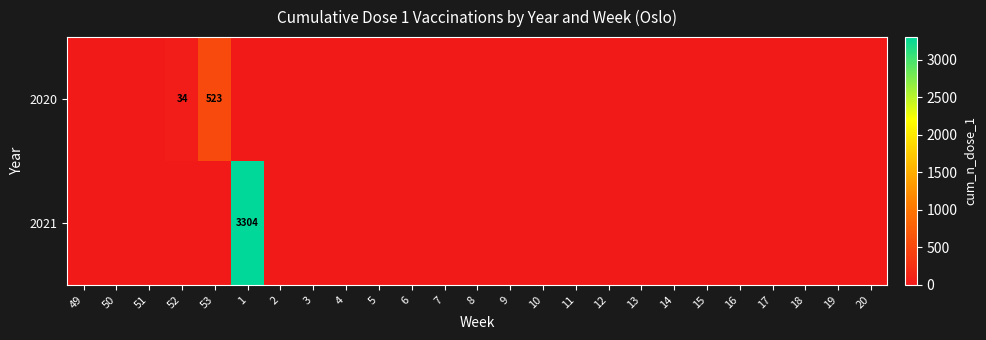

Between 12 and 19, which series saw the biggest shift?

2020